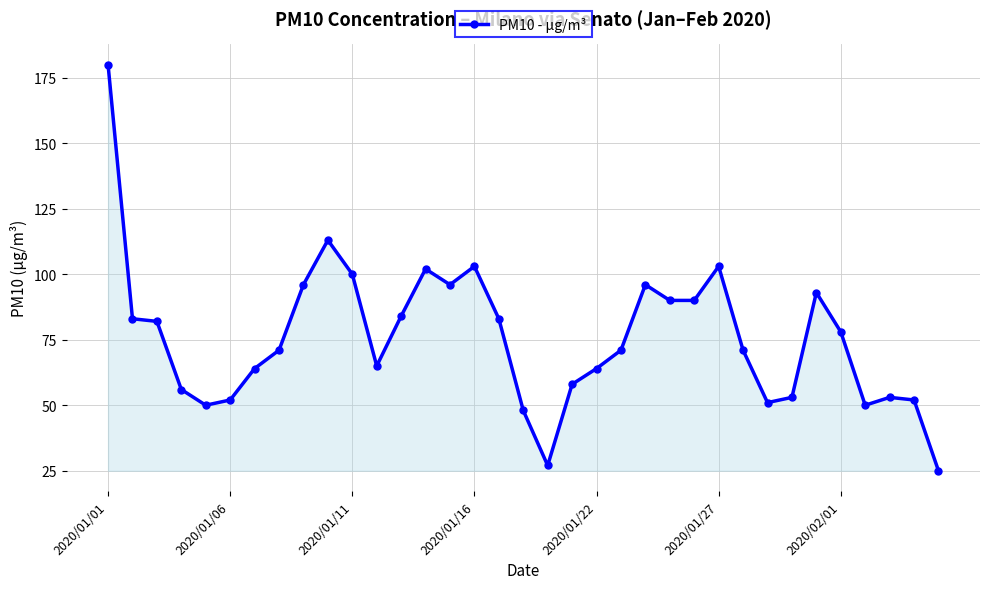

What is the smallest value displayed?

25